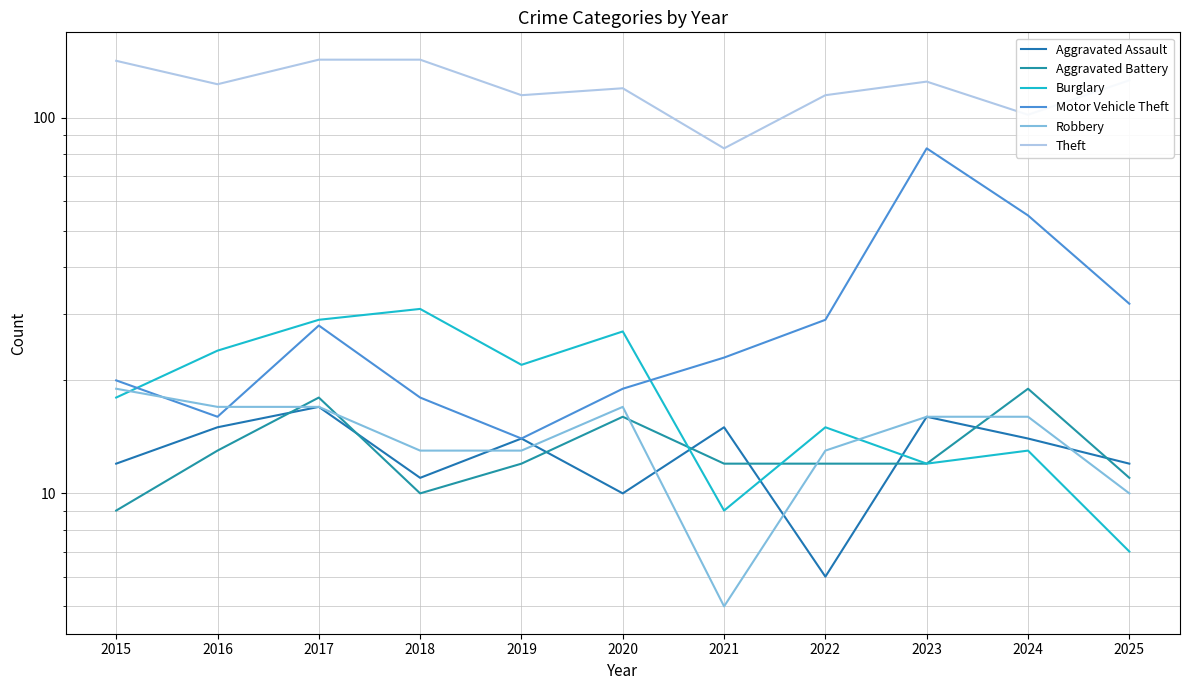

Between 2017 and 2020, which is larger?

2017